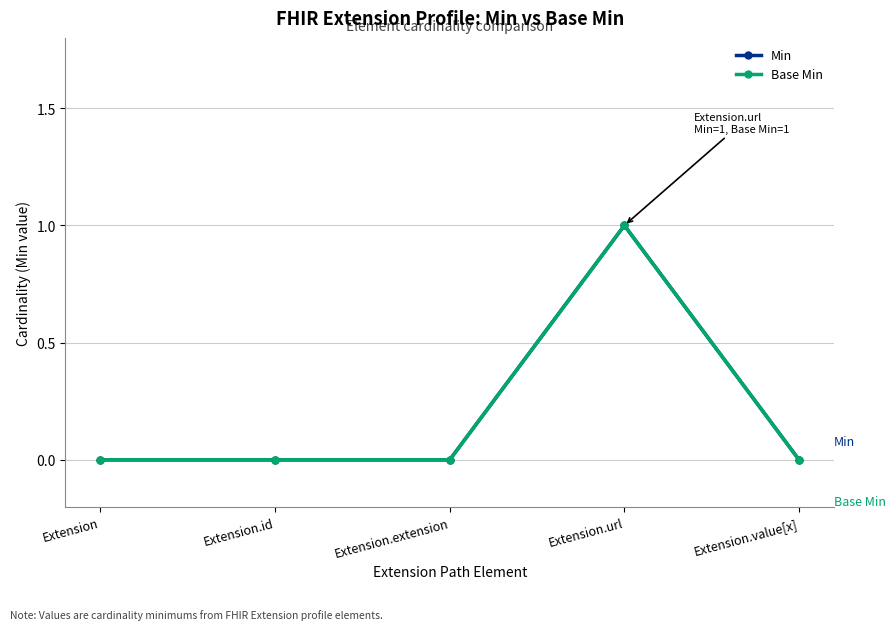

What is the label of the 3rd point from the right?

Extension.extension